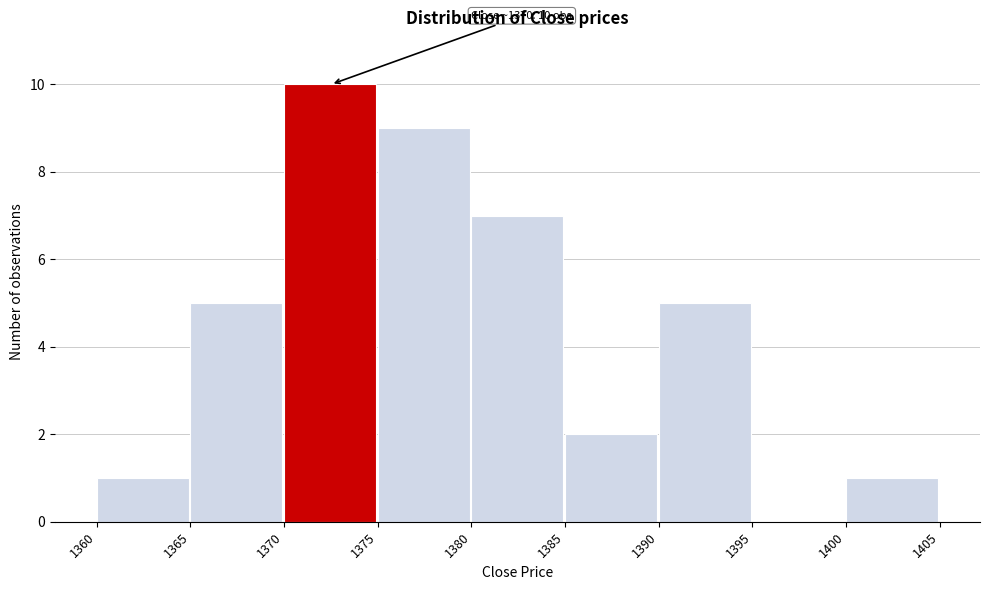

Over which range of the x-axis is the bar tallest?

1370 to 1375